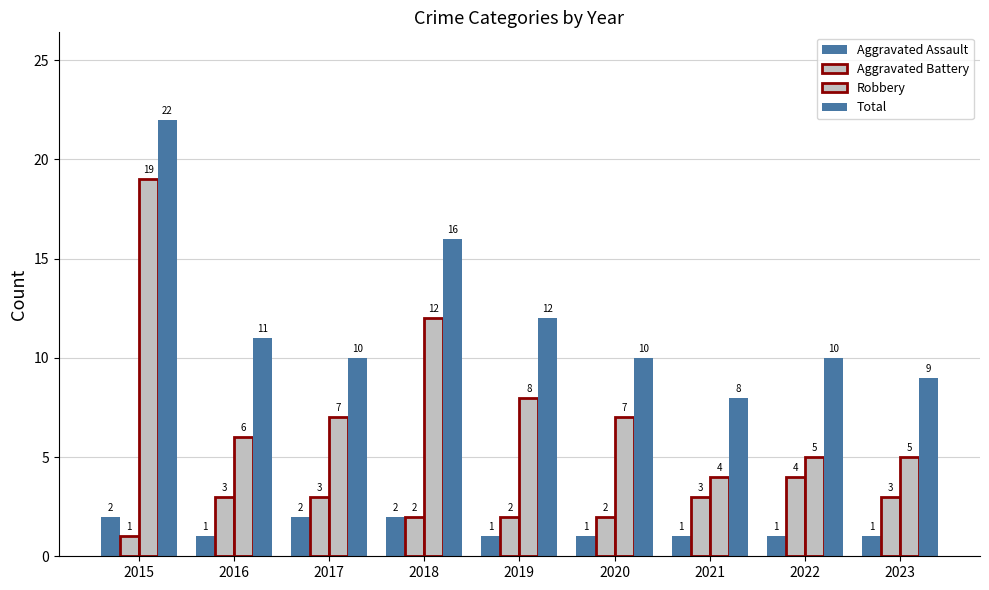

What is the sum of the Aggravated Battery values at 2016 and 2020?

5